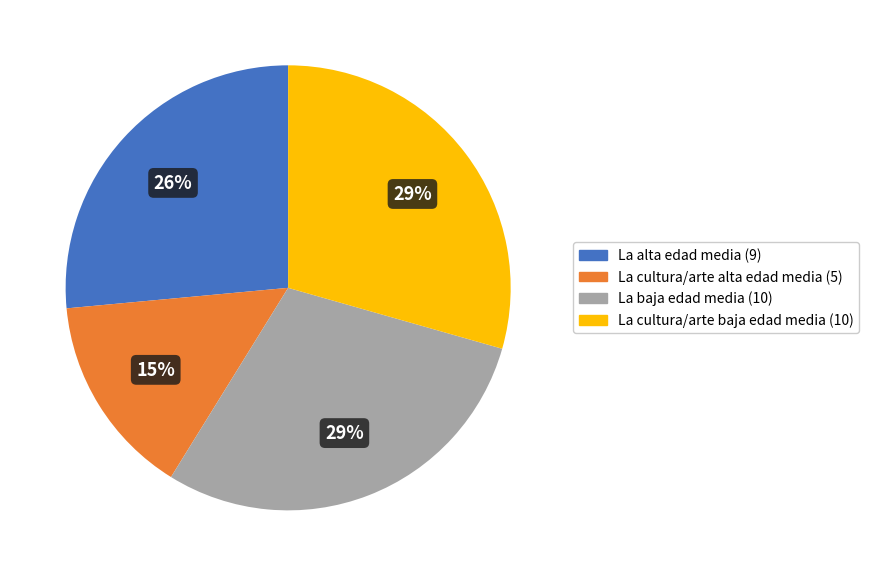

To the nearest percent, what is the average slice percentage?

25%